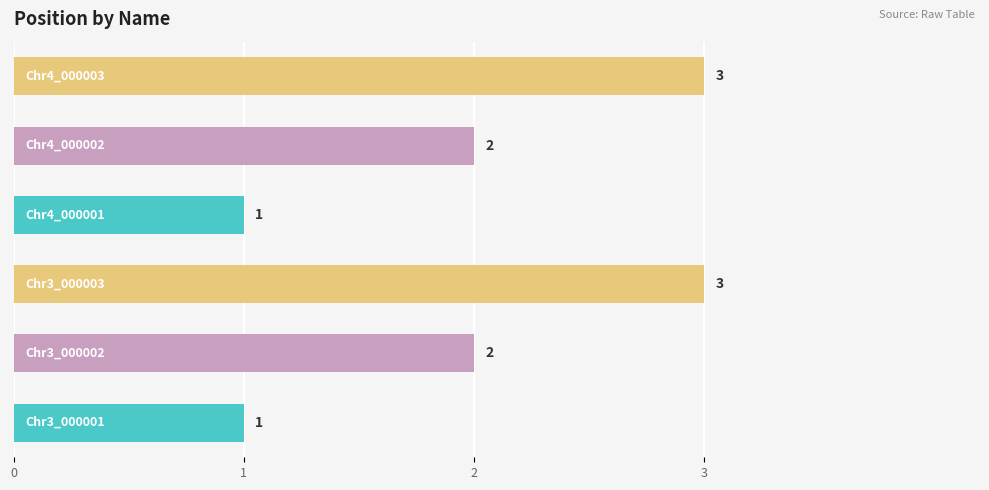

What is the greatest value displayed?

3